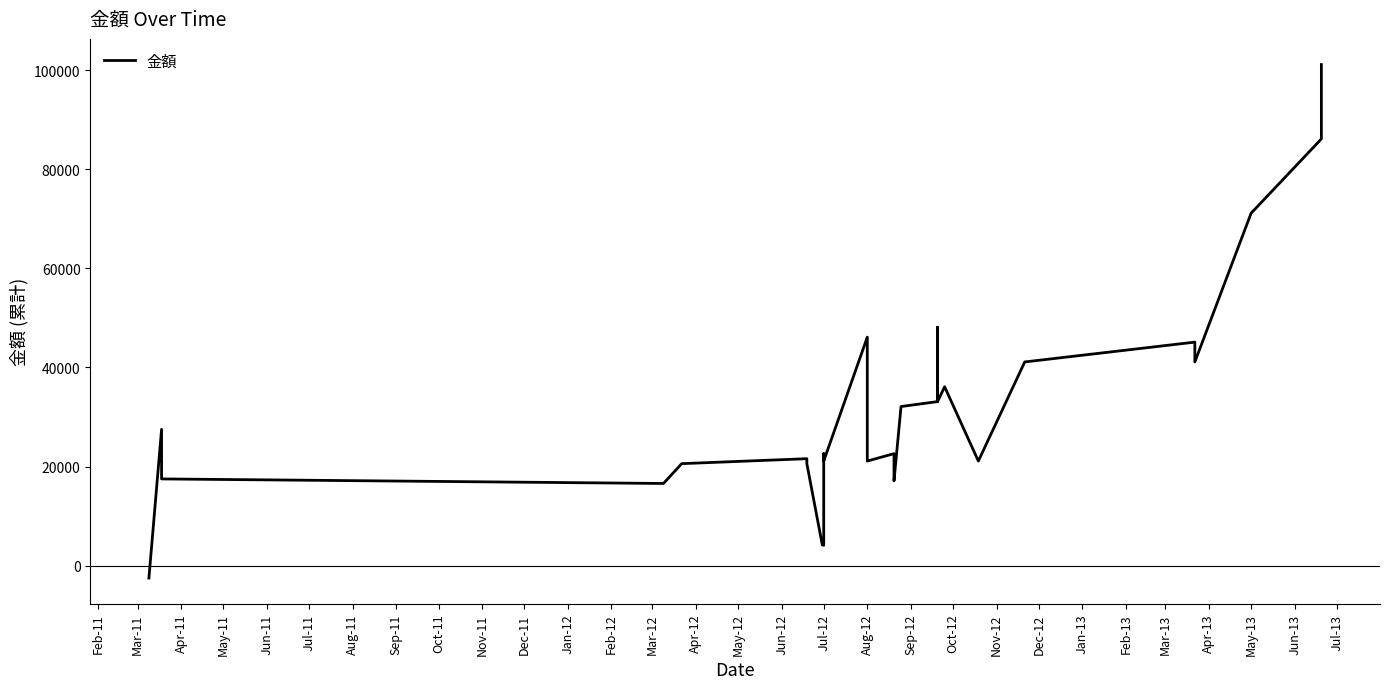

How many points are lower than both their immediate neighbors (excluding endpoints)?

8